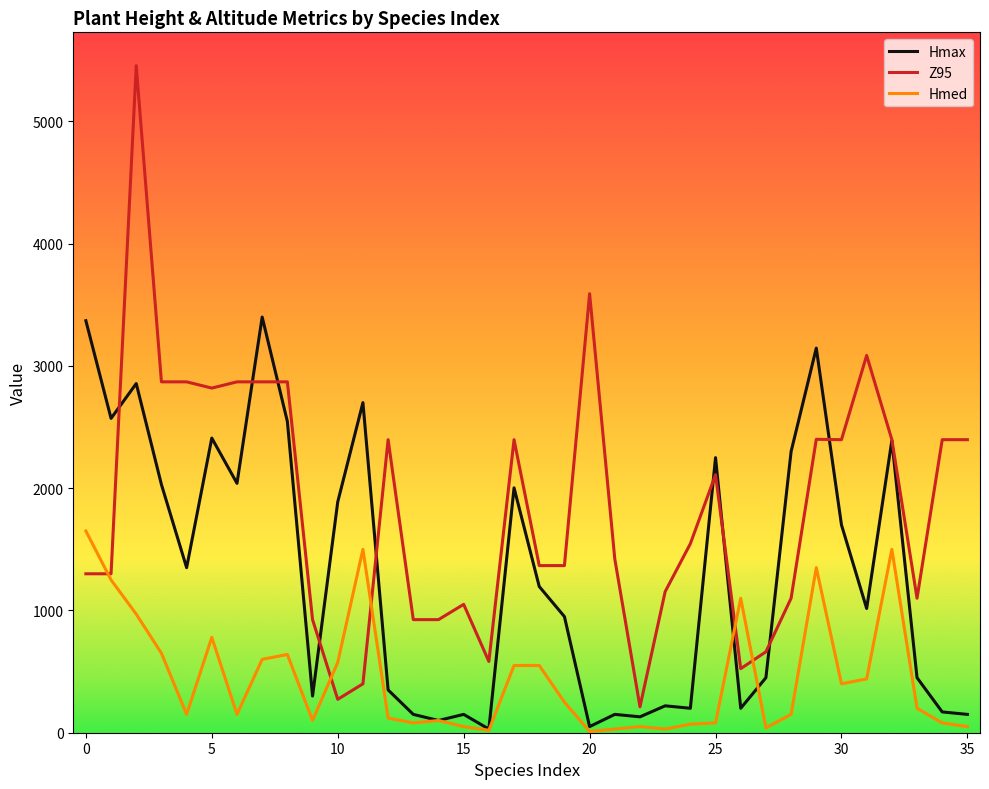

What is the greatest value displayed?

5456